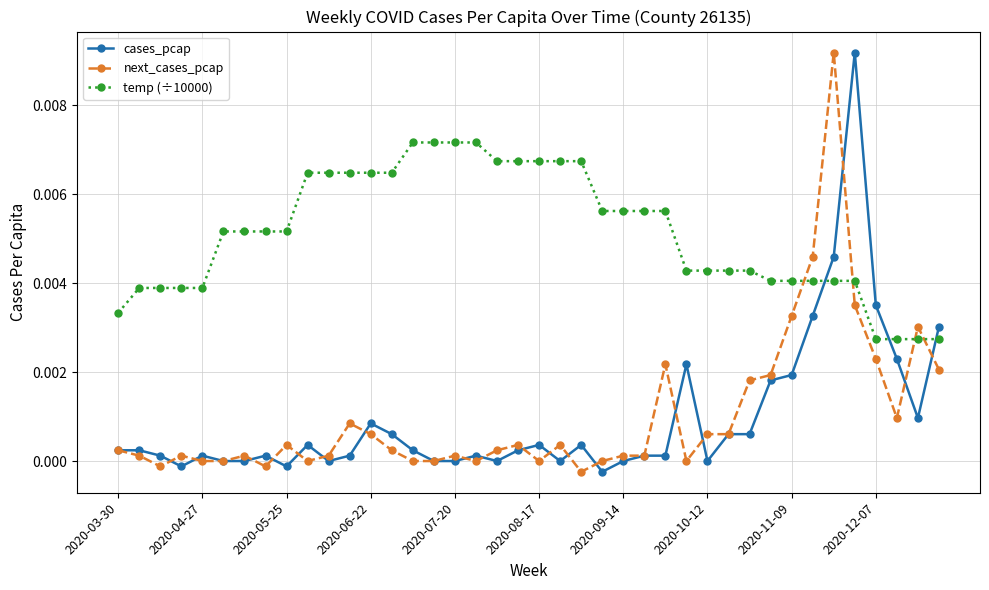

Which series has the largest total across all categories?

temp (÷10000)